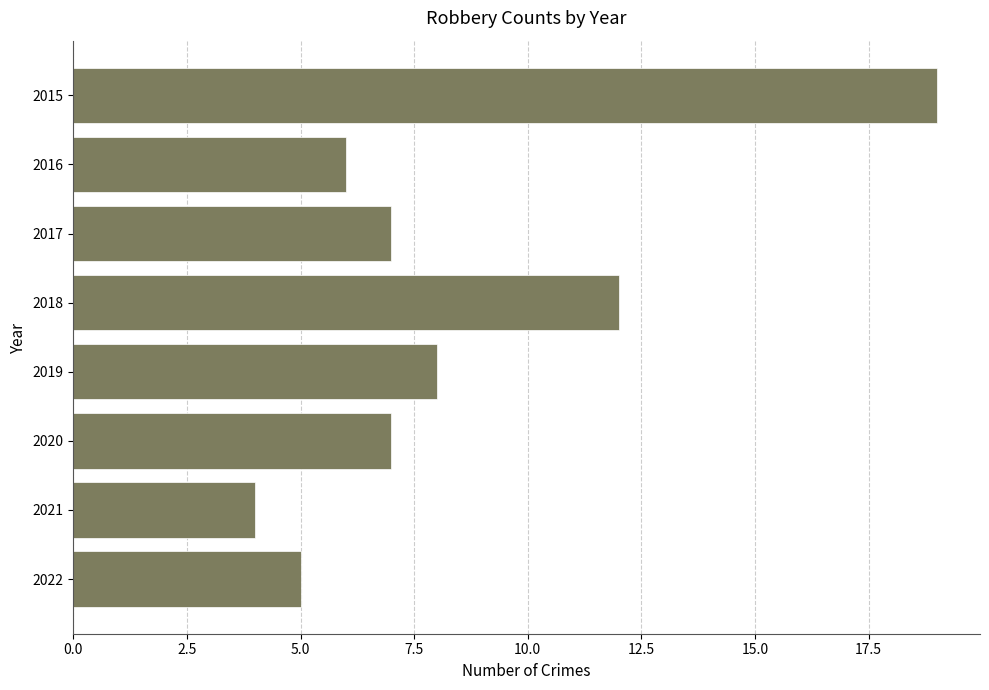

At which label is the value closest to 11?

2018